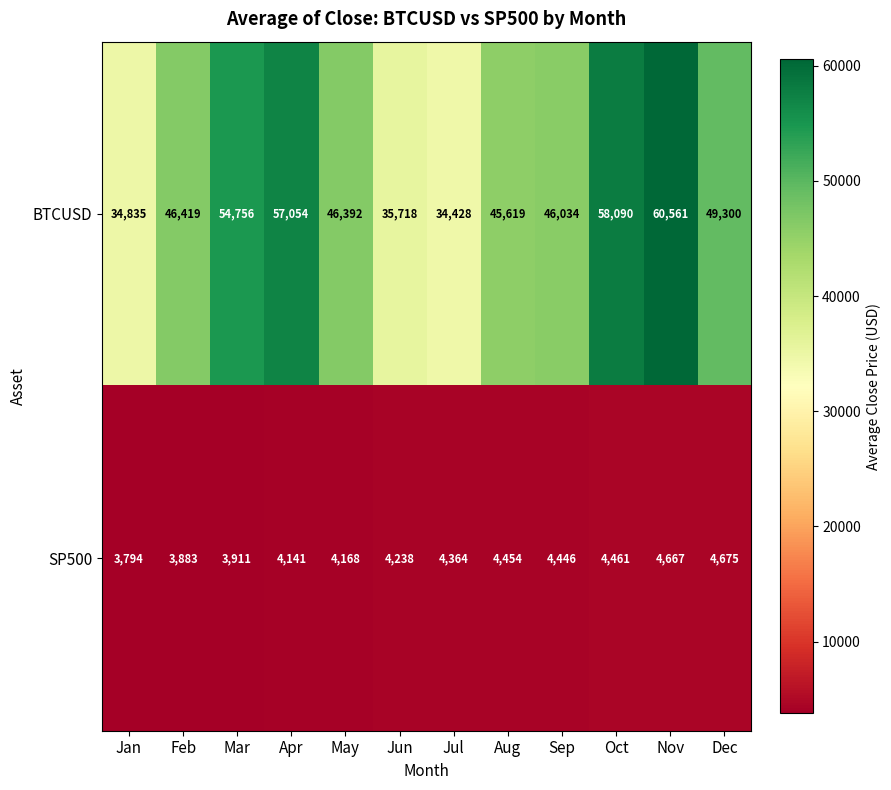

What is the sum of all BTCUSD values?

569206